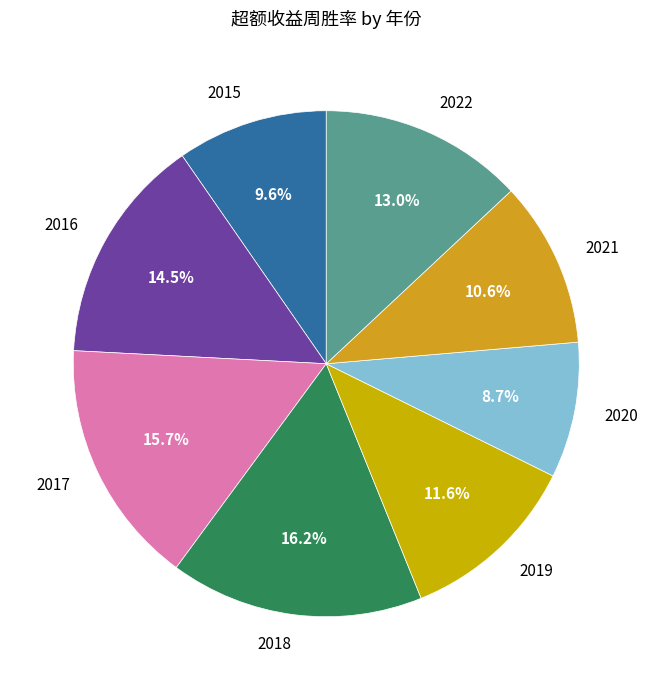

What portion of the pie excludes 2020?

91.3%